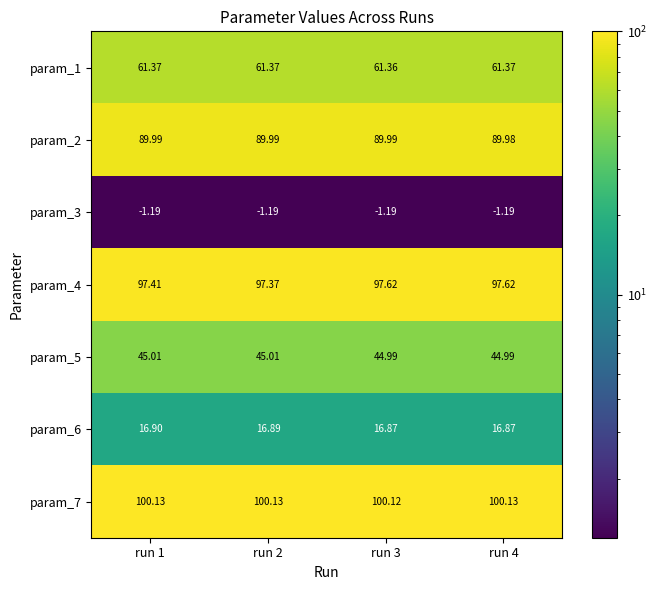

Is the value of param_3 at run 3 greater than the value of param_5 at run 1?

No